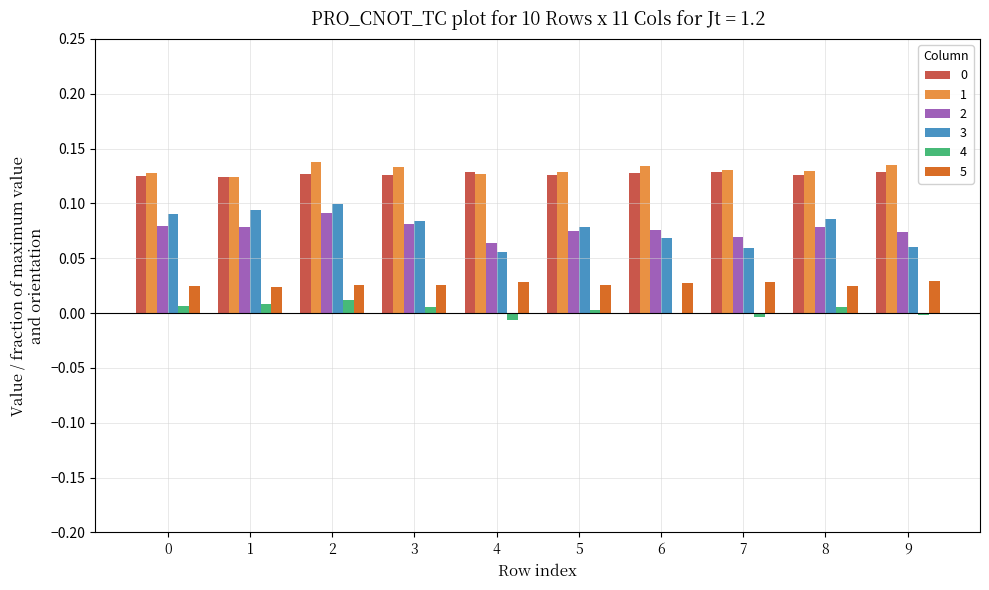

How many data points does each series have?

10